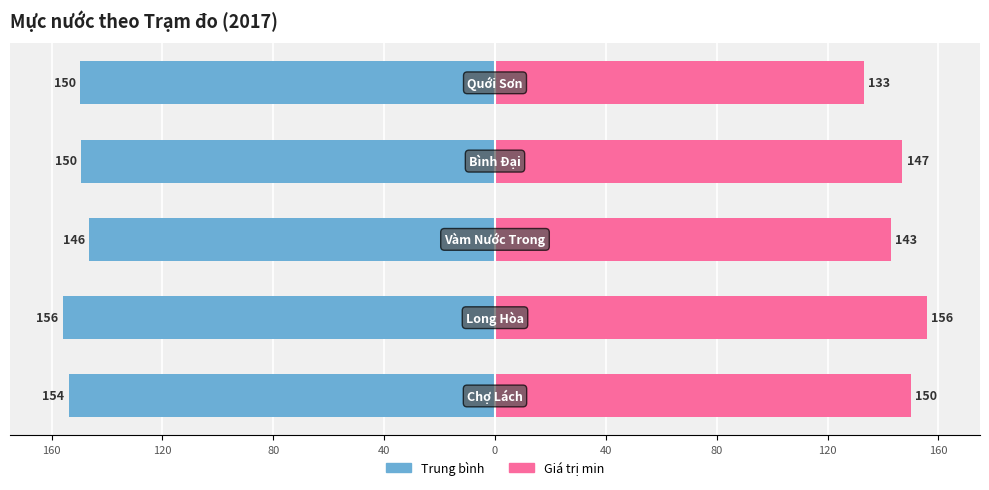

How many bars are there in each group?

2